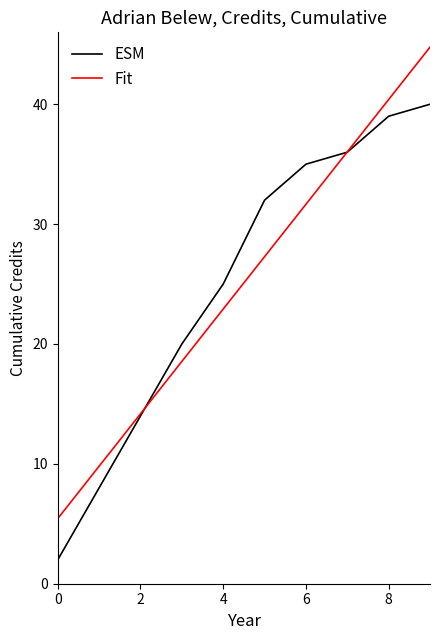

Which series has the largest range (max minus min)?

Fit